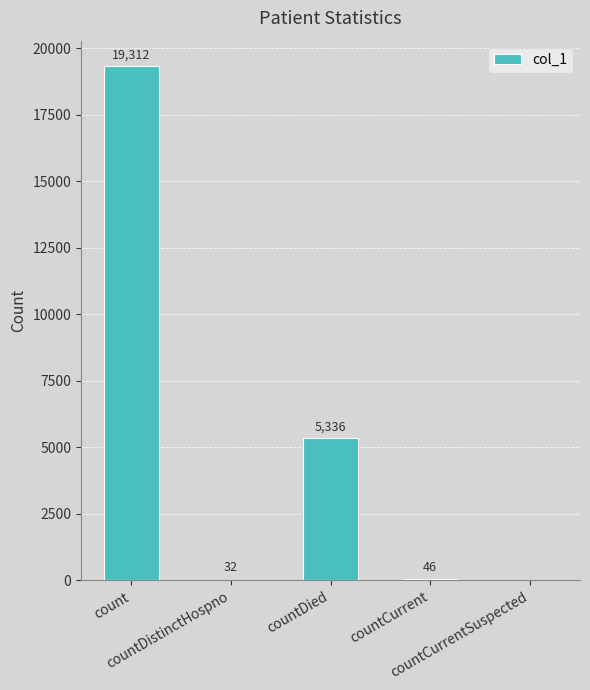

What is the sum of all values?

24726